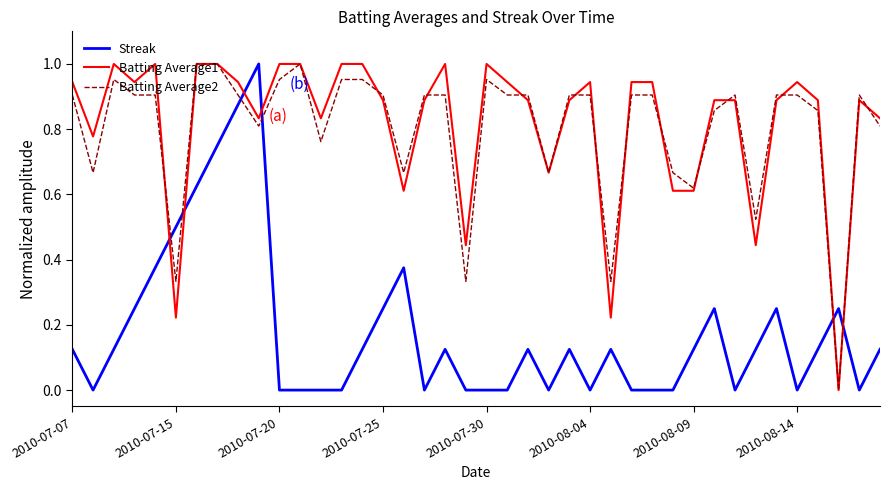

Which series ends up on top after the final intersection of Streak and Batting Average2?

Batting Average2